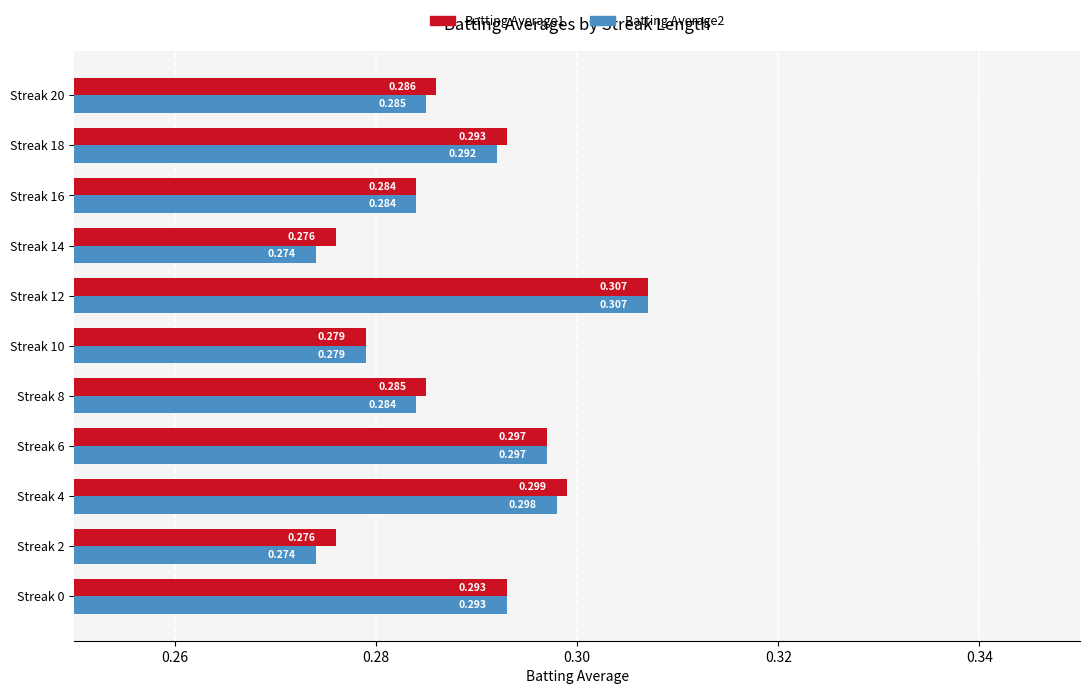

Is the value of Batting Average1 at Streak 14 greater than the value of Batting Average2 at Streak 18?

No